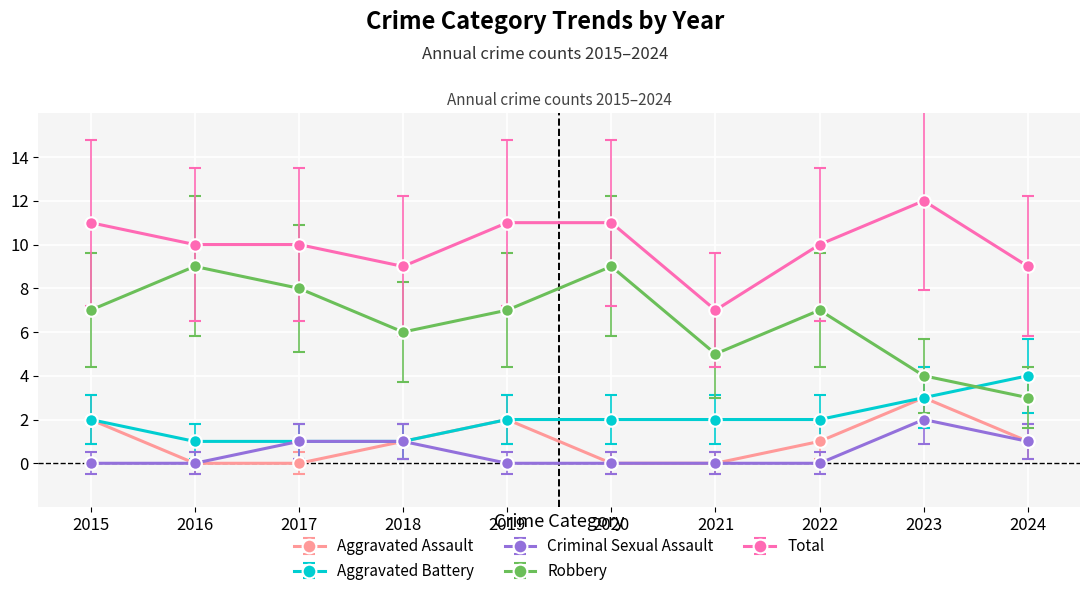

What is the difference between the Criminal Sexual Assault values at 2018 and 2022?

1